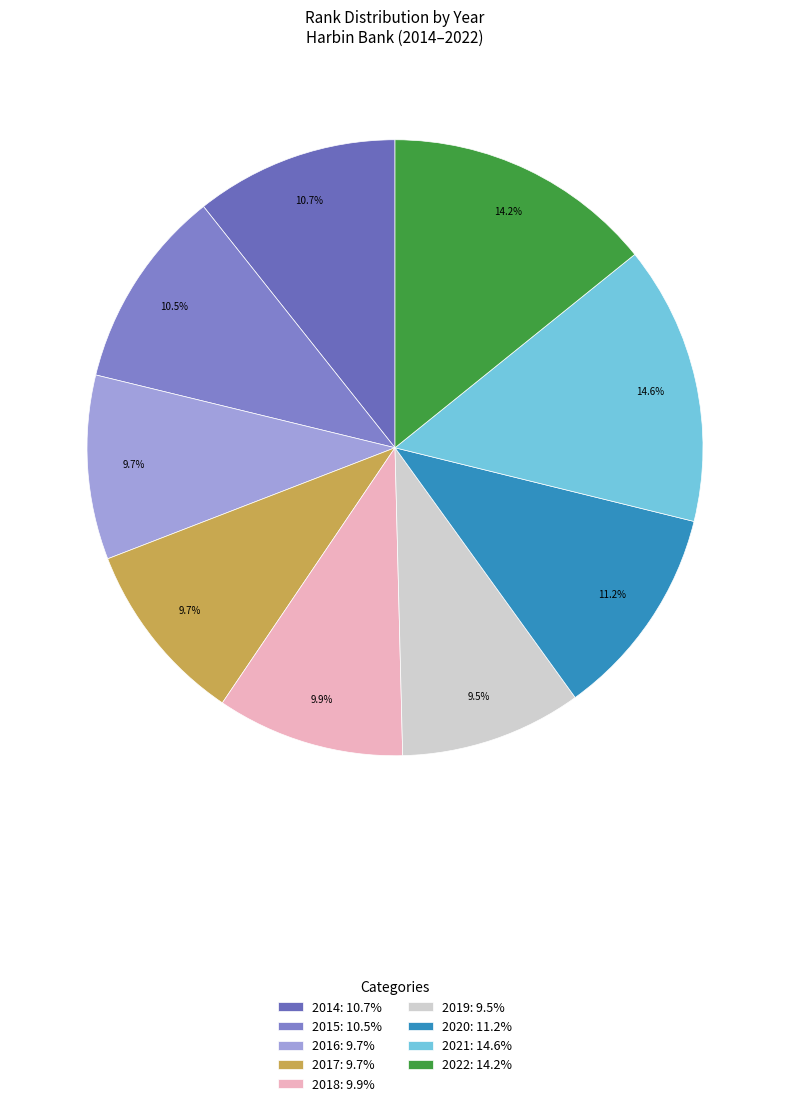

What percentage do 2015 and 2018 together represent?

20.4%